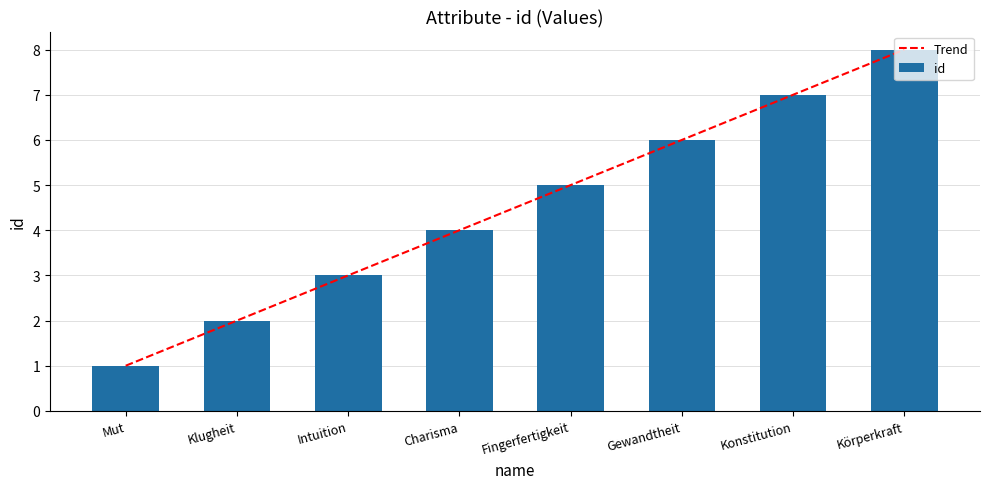

The value at Charisma is 4. True or false?

True